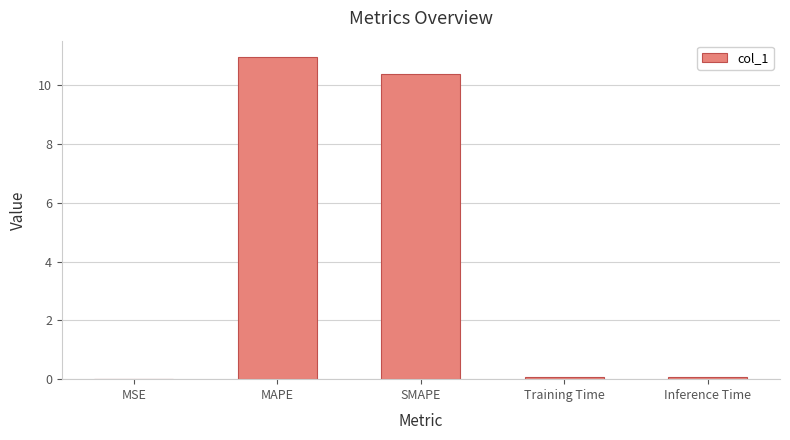

What is the sum of all values?

21.5